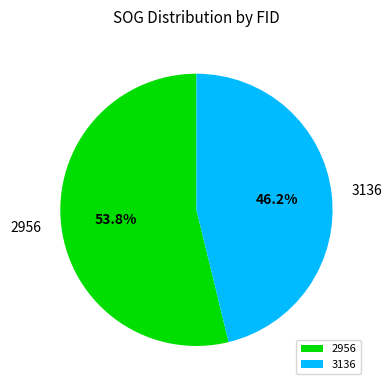

What percentage is NOT represented by 3136?

53.8%